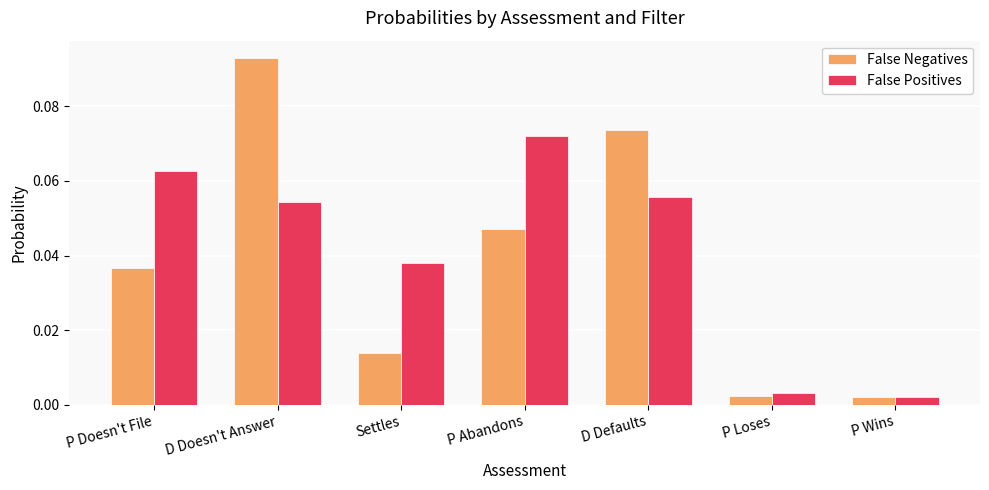

What is the label of the 4th bar from the left?

P Abandons